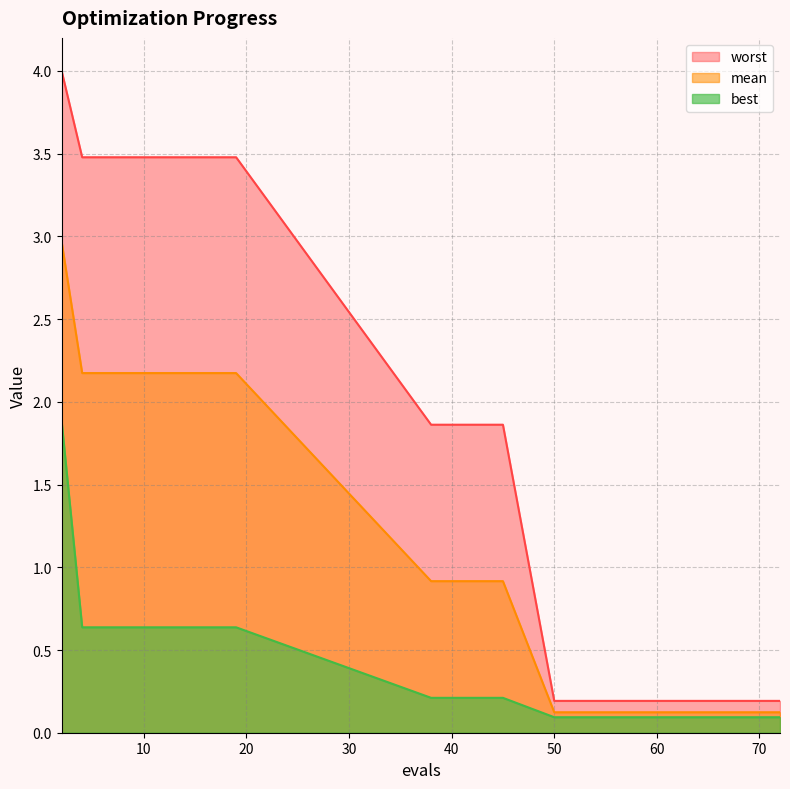

True or false: worst has more than 1 points higher than both neighbors.

False